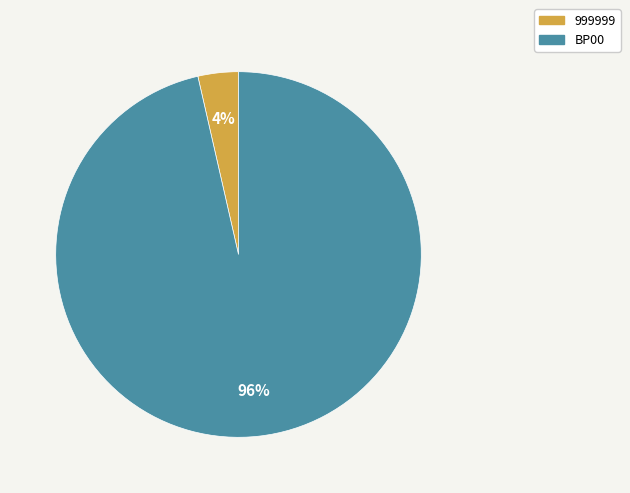

To the nearest percent, what percentage of the pie is 999999?

4%